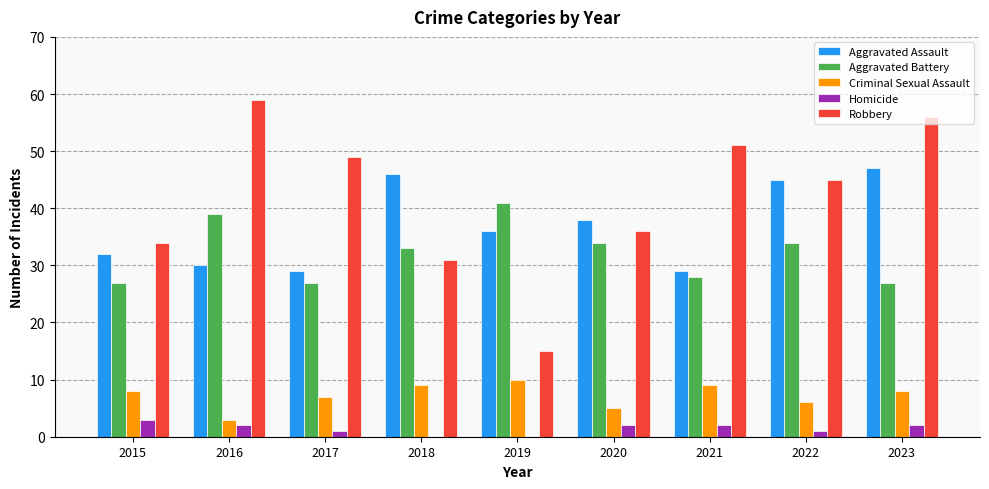

What is the sum of all Robbery values?

376